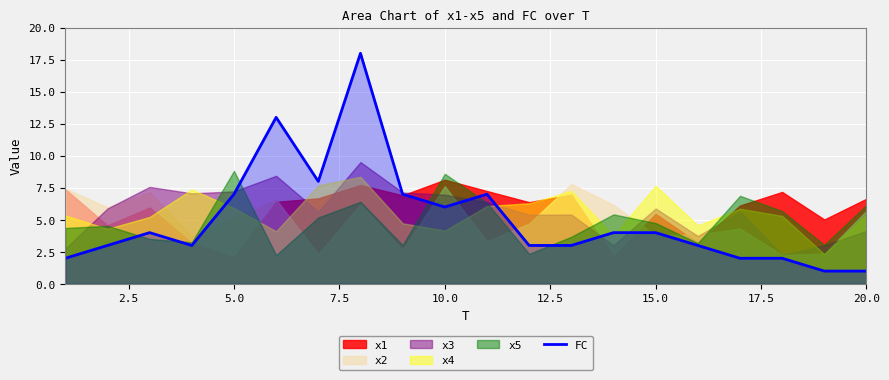

What is the highest value of the FC series?

18